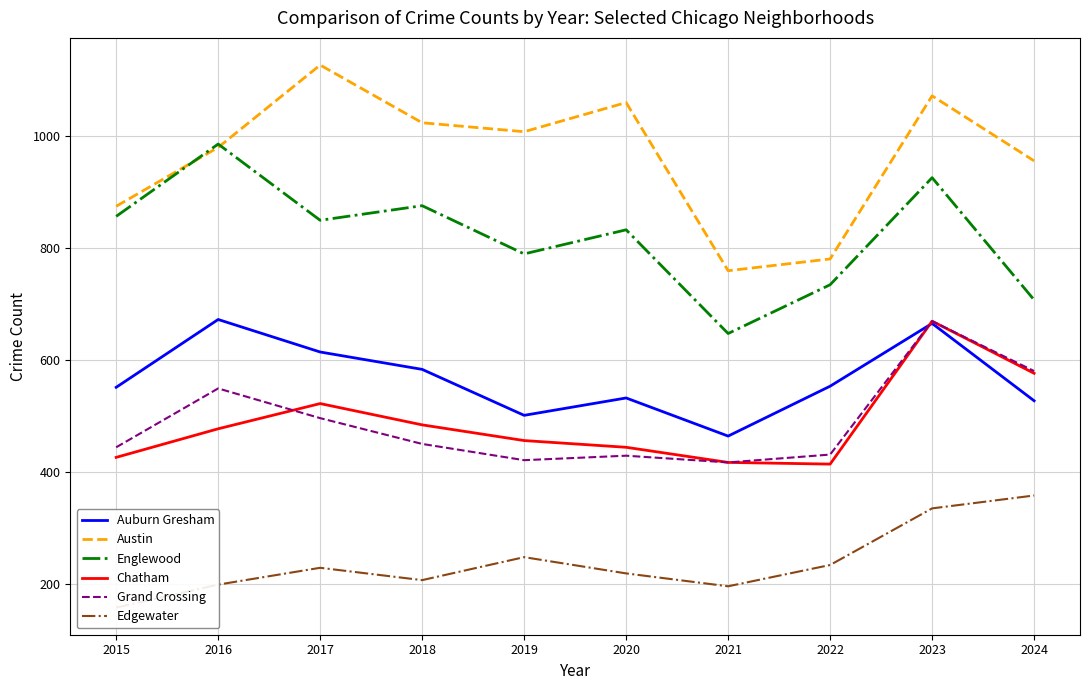

At which category is the sum across all series the highest?

2023